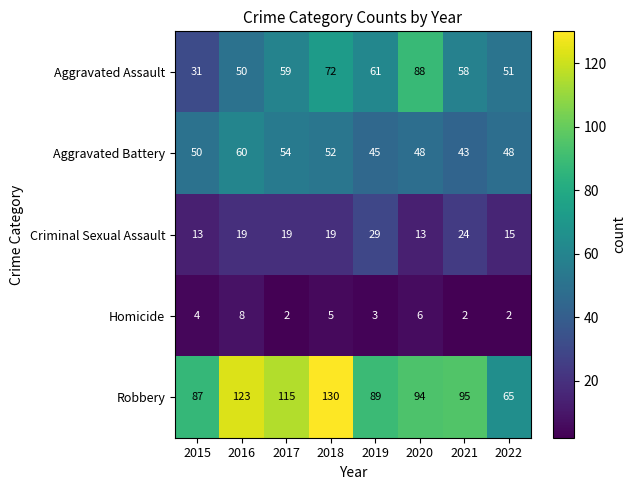

List the series in order of their peak value, highest first.

Robbery, Aggravated Assault, Aggravated Battery, Criminal Sexual Assault, Homicide